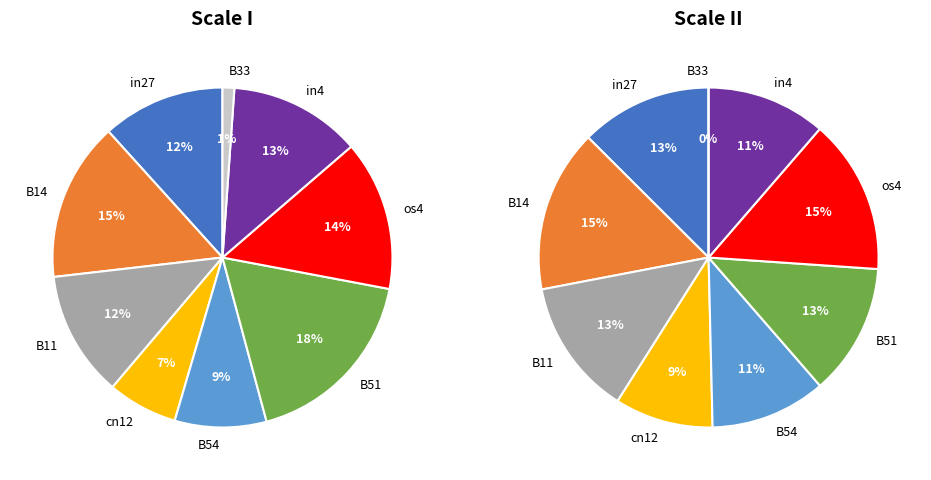

Is there a majority slice in this chart?

No